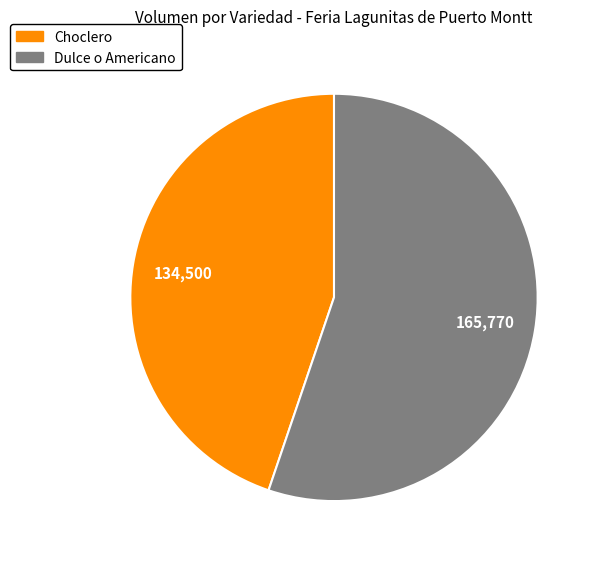

Which category accounts for the majority?

Dulce o Americano